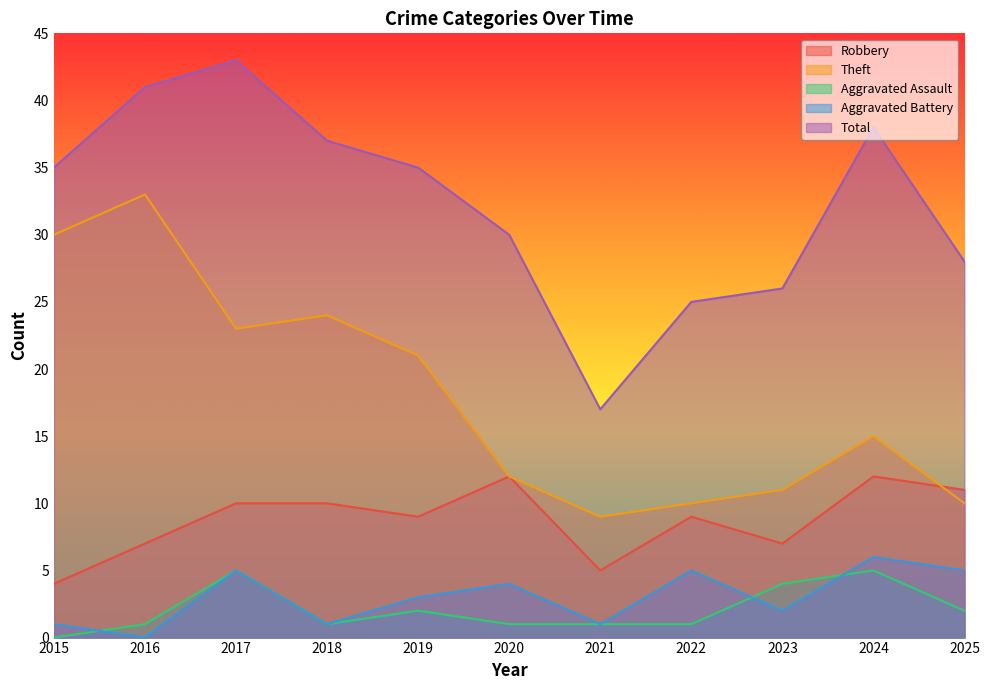

What is the value of the Total point at the 6th from the left?

30